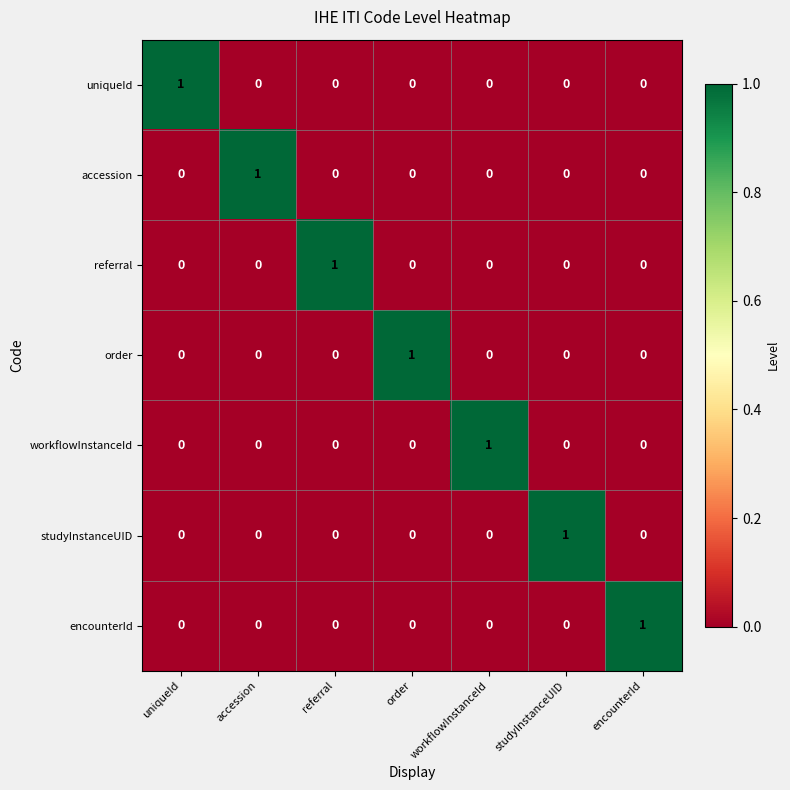

The value of encounterId at studyInstanceUID is 0. True or false?

True